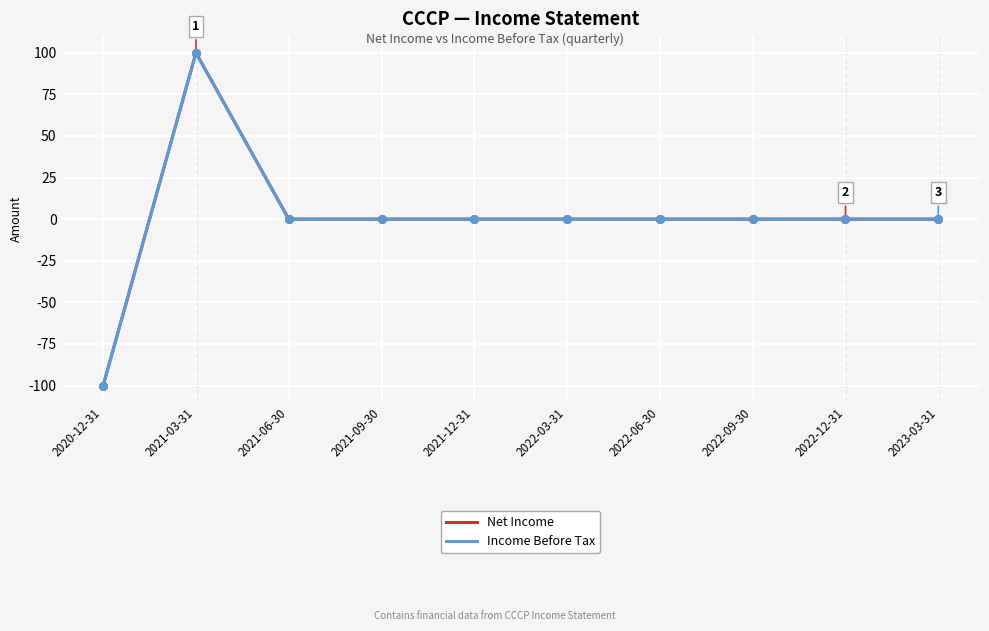

Is the value of Income Before Tax at 2022-12-31 greater than the value of Net Income at 2021-06-30?

No